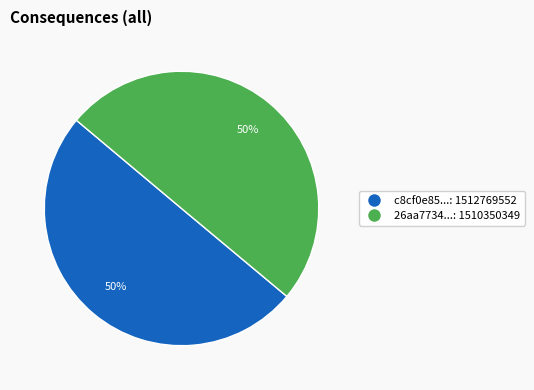

To the nearest percent, what portion does c8cf0e85...: 1512769552 represent?

50%